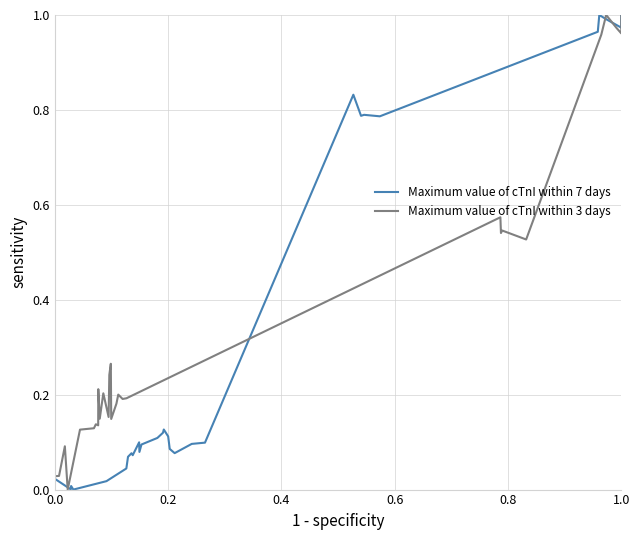

The Maximum value of cTnI within 7 days series shows 1.1 at 24. True or false?

False